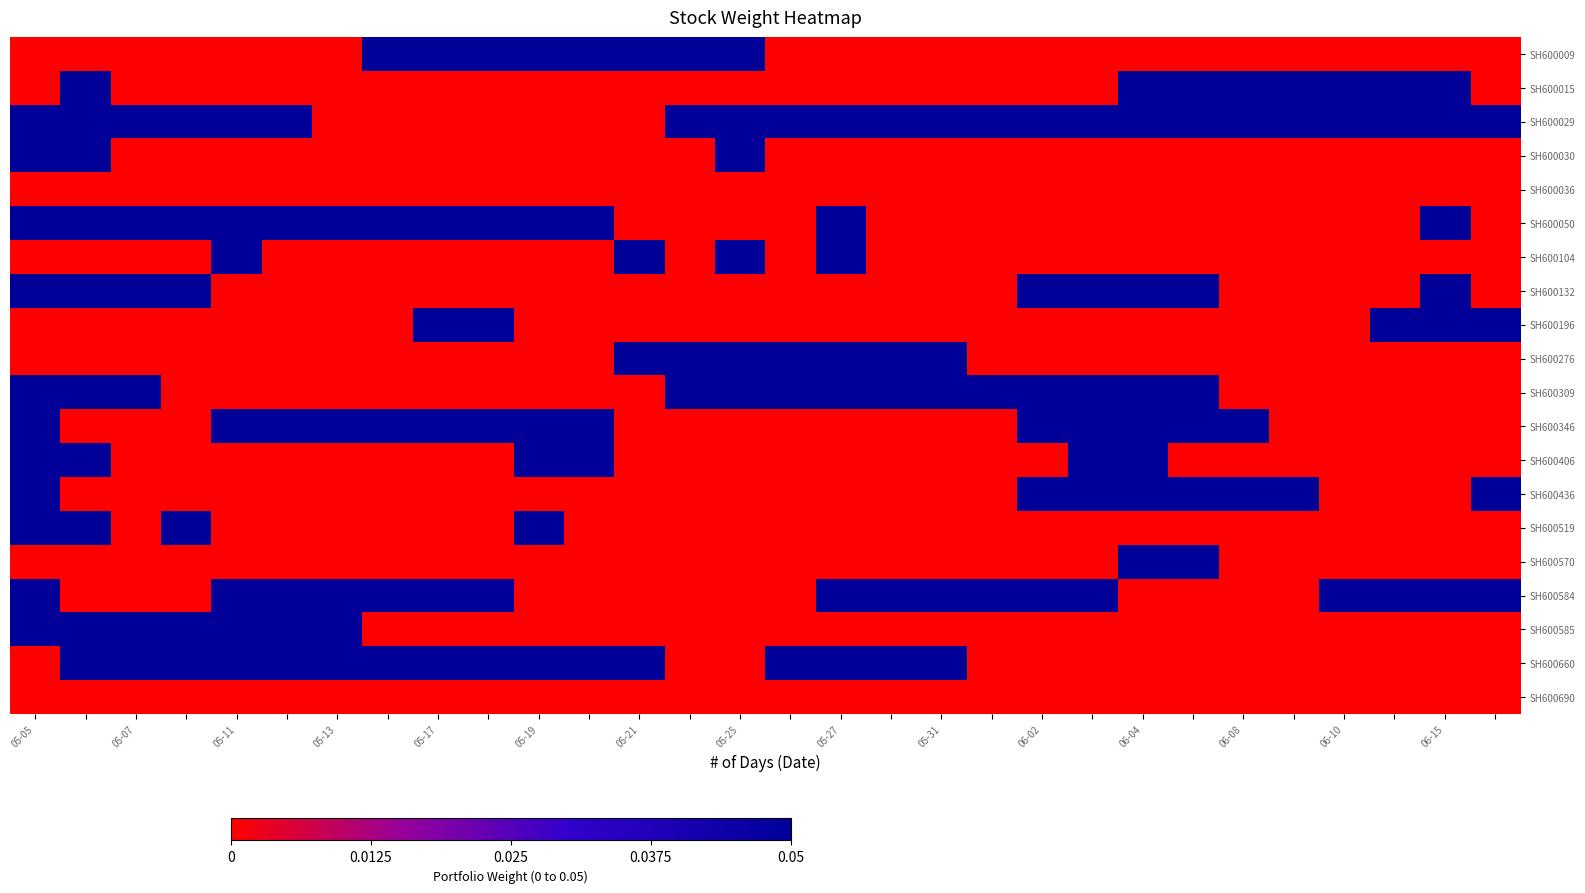

At how many categories does at least one series exceed 0?

30